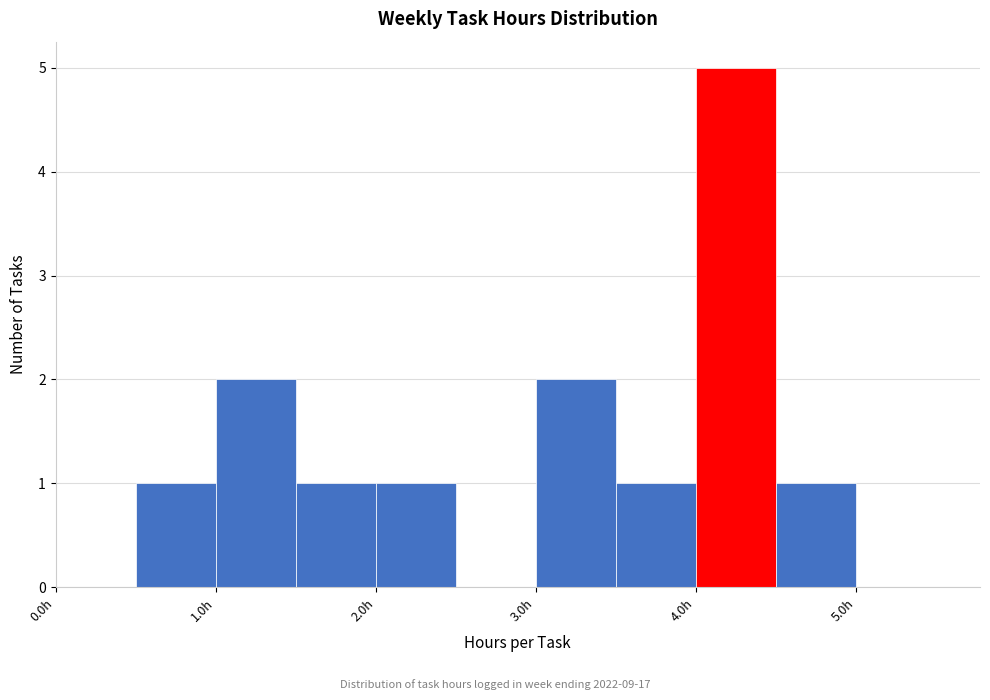

Over which range of the x-axis is the bar tallest?

4.0 to 4.5